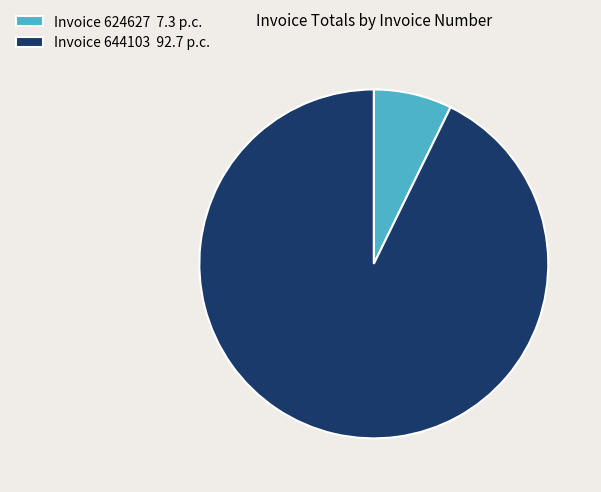

Is there a majority slice in this chart?

Yes